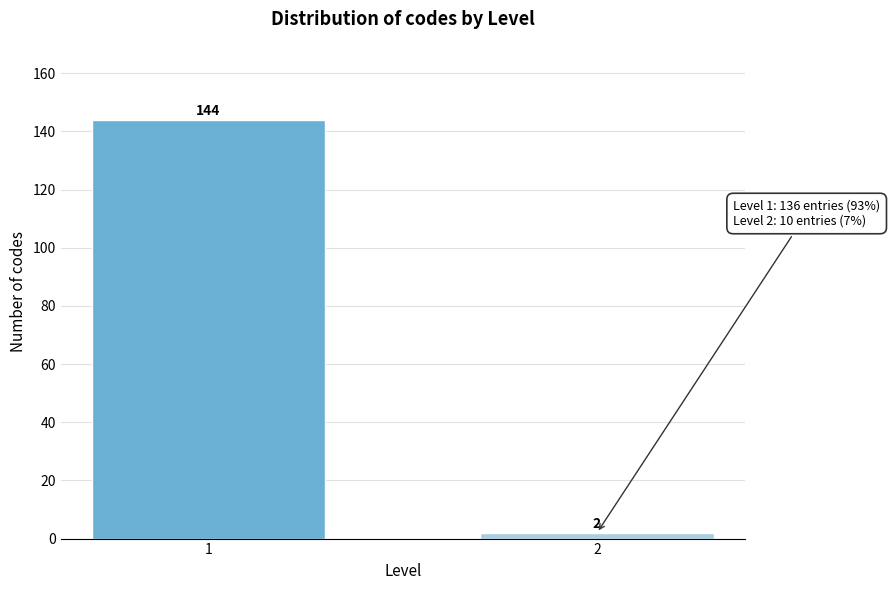

Reading left to right, transcribe all the data shown in this chart.

144	2